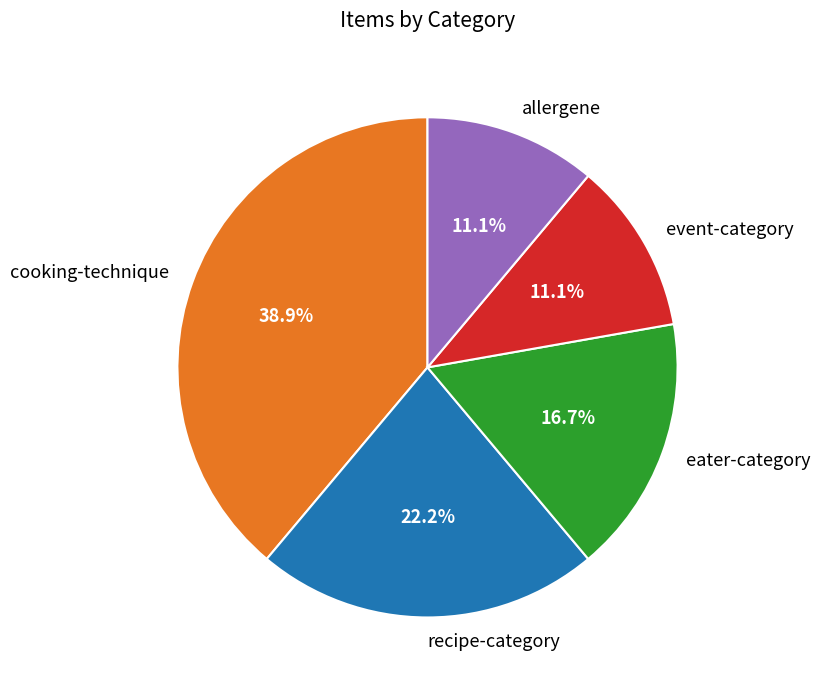

Which category has the biggest portion of the pie?

cooking-technique